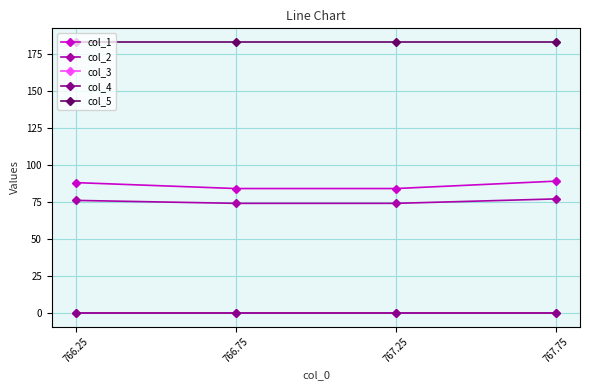

The col_1 series shows 132.8 at 766.75. True or false?

False